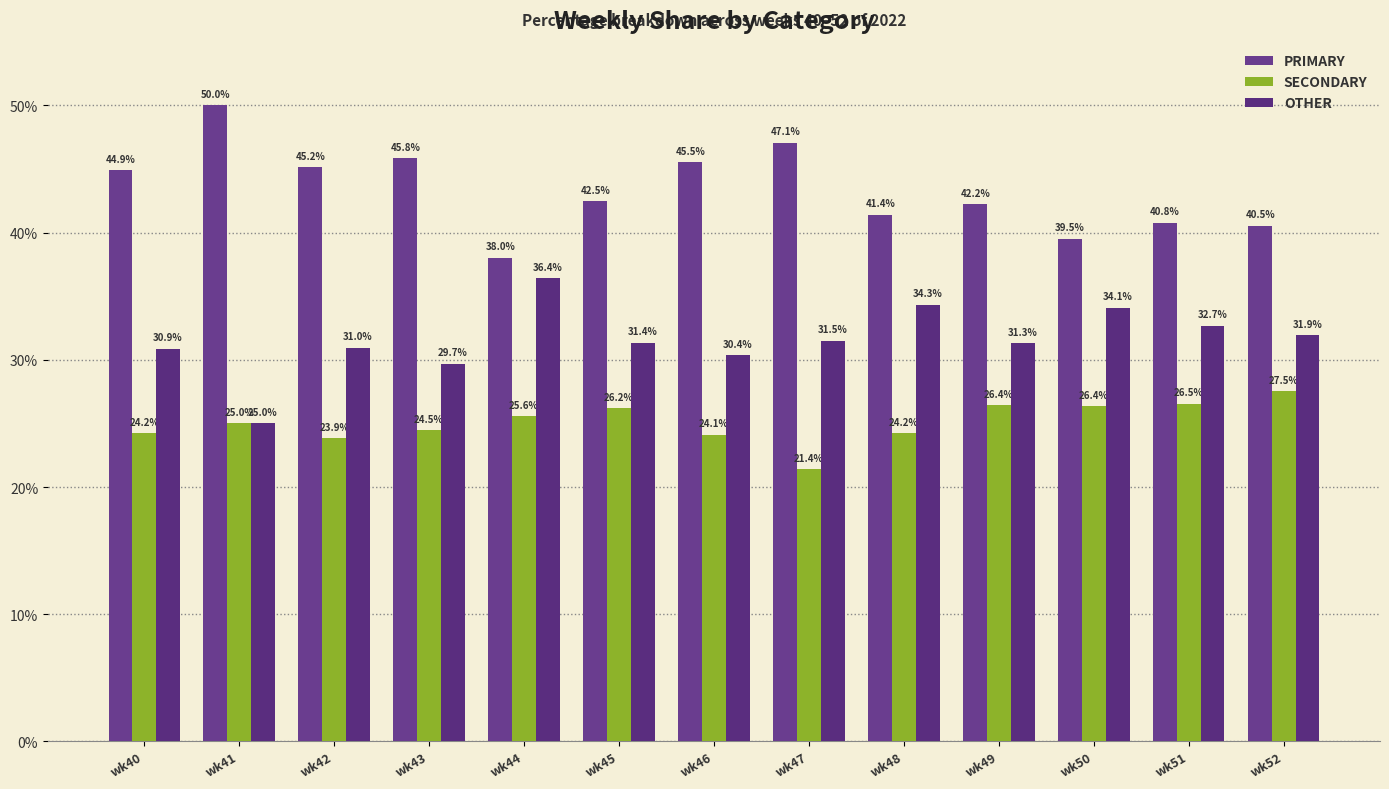

Reading left to right, transcribe all the data shown in this chart.

PRIMARY: wk40=44.9	wk41=50.0	wk42=45.2	wk43=45.8	wk44=38.0	wk45=42.5	wk46=45.5	wk47=47.1	wk48=41.4	wk49=42.2	wk50=39.5	wk51=40.8	wk52=40.5
SECONDARY: wk40=24.2	wk41=25.0	wk42=23.9	wk43=24.5	wk44=25.6	wk45=26.2	wk46=24.1	wk47=21.4	wk48=24.2	wk49=26.4	wk50=26.4	wk51=26.5	wk52=27.5
OTHER: wk40=30.9	wk41=25.0	wk42=31.0	wk43=29.7	wk44=36.4	wk45=31.4	wk46=30.4	wk47=31.5	wk48=34.3	wk49=31.3	wk50=34.1	wk51=32.7	wk52=31.9